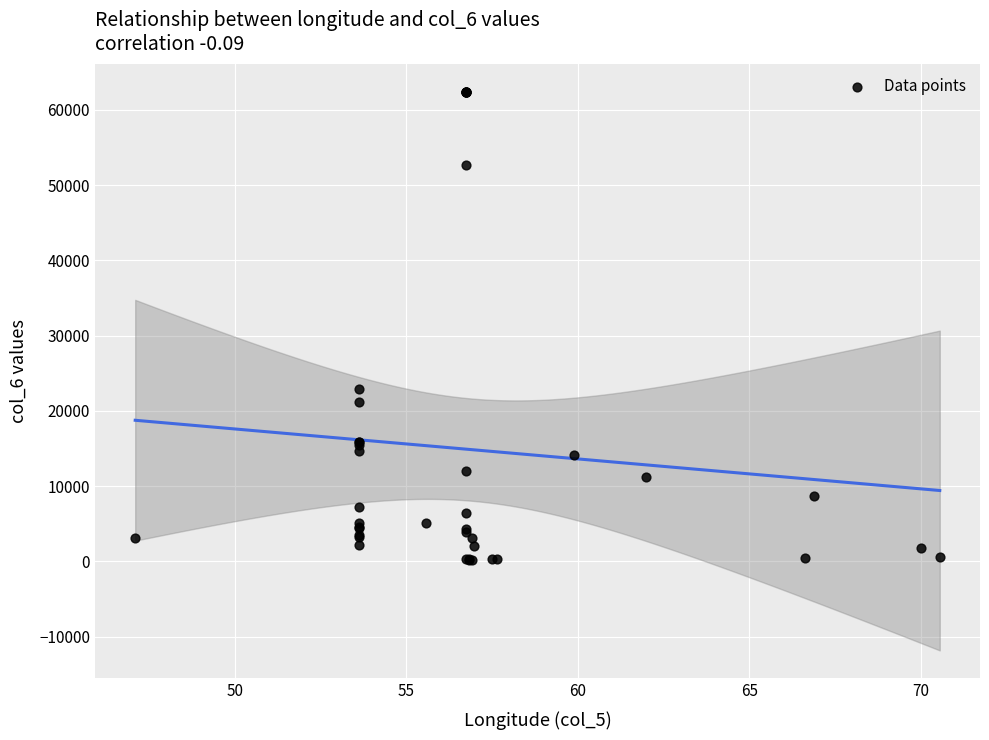

What Y value in the scatter plot is closest to 31250?

22950